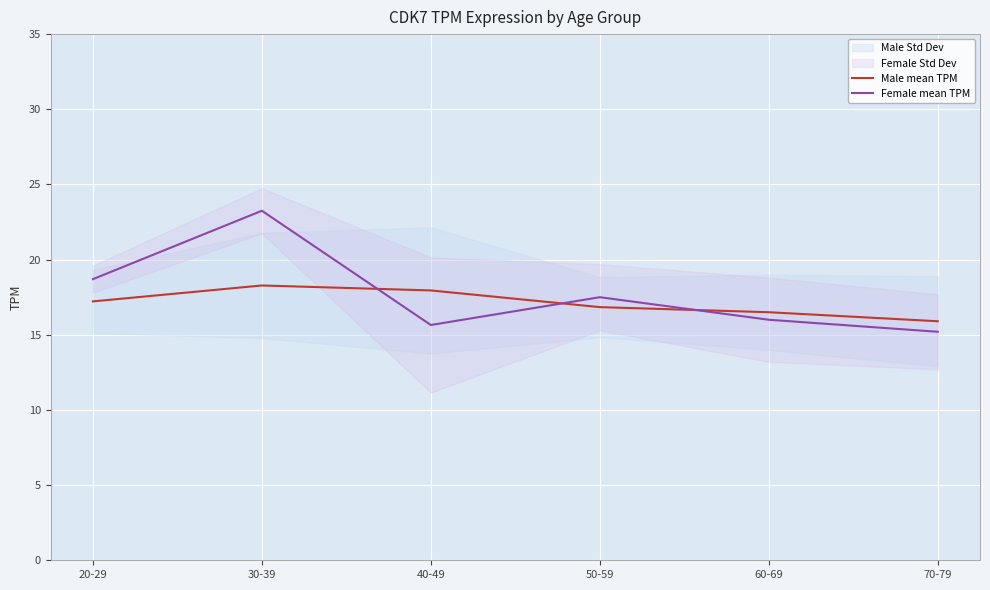

What is the sum of the Male mean TPM values at 20-29 and 70-79?

33.1